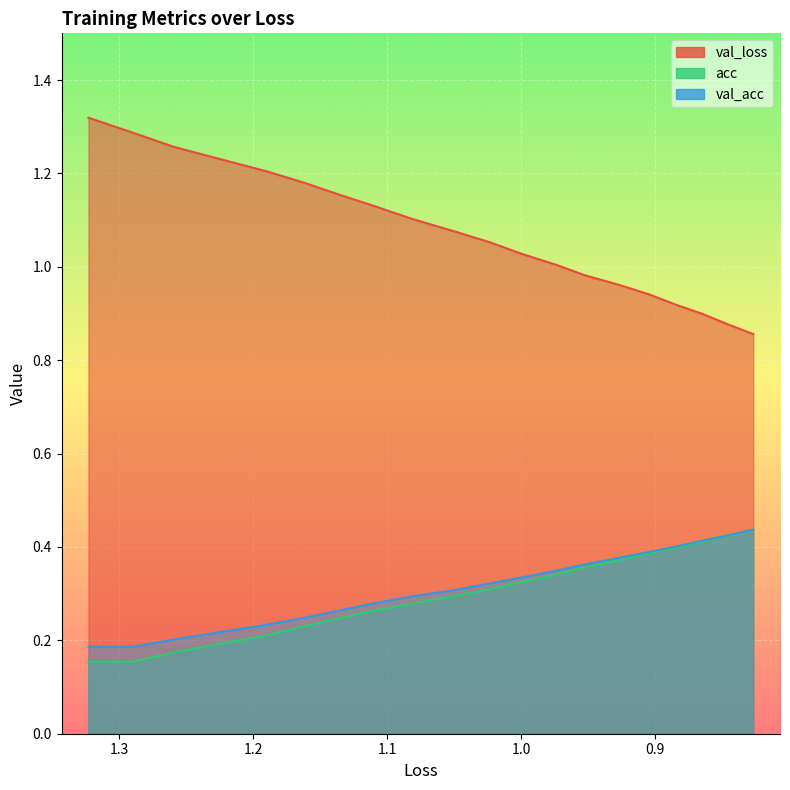

What is the value of the val_loss point at the 2nd from the left?

1.3